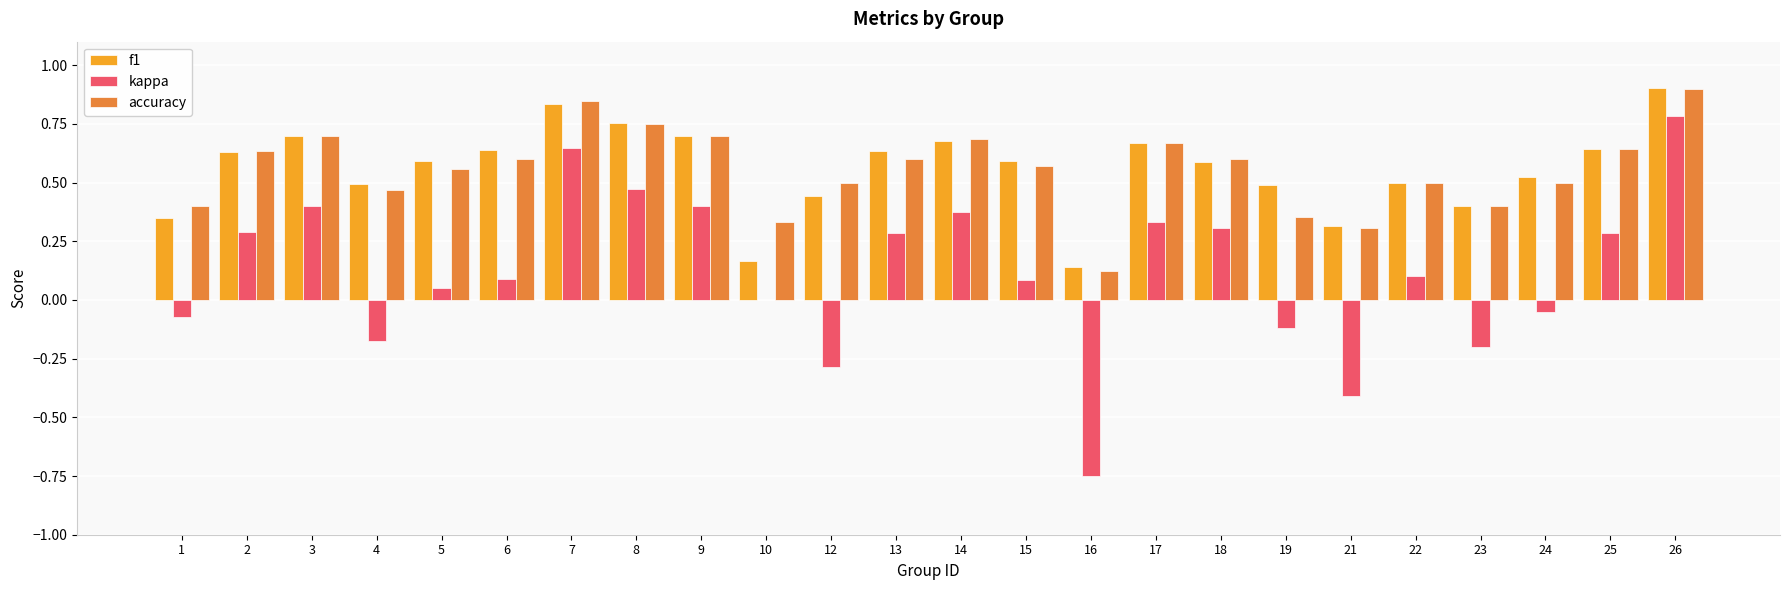

What is the sum of all f1 values?

13.4